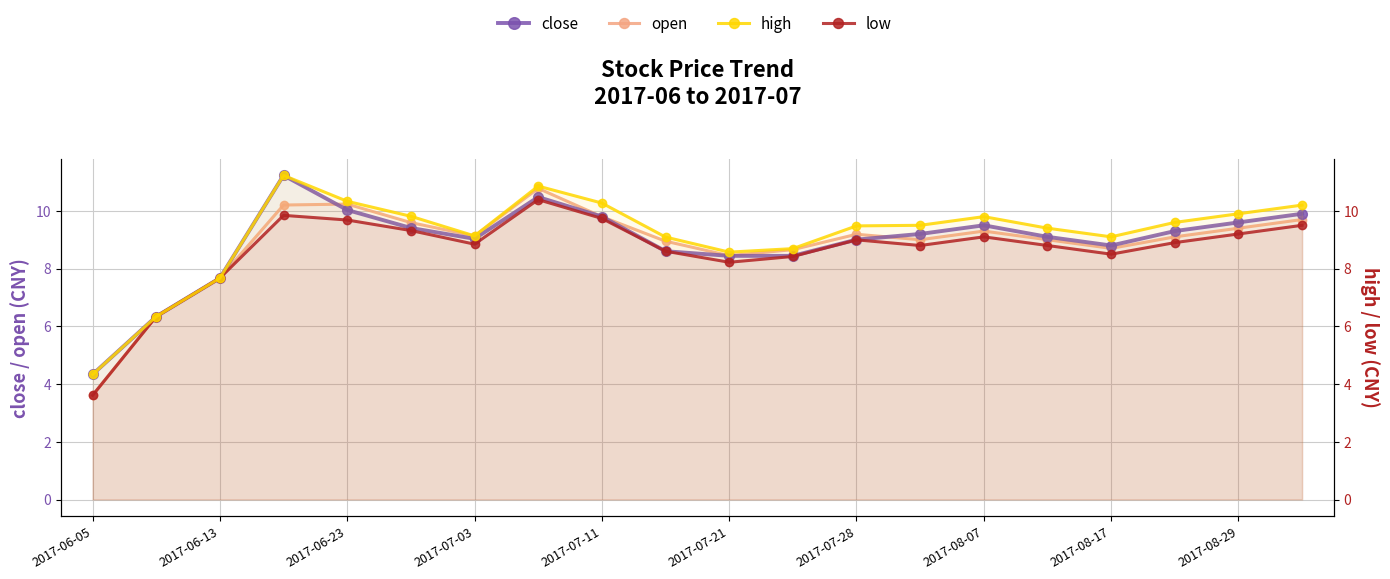

Rank the series by their maximum value, from lowest to highest.

low, open, close, high